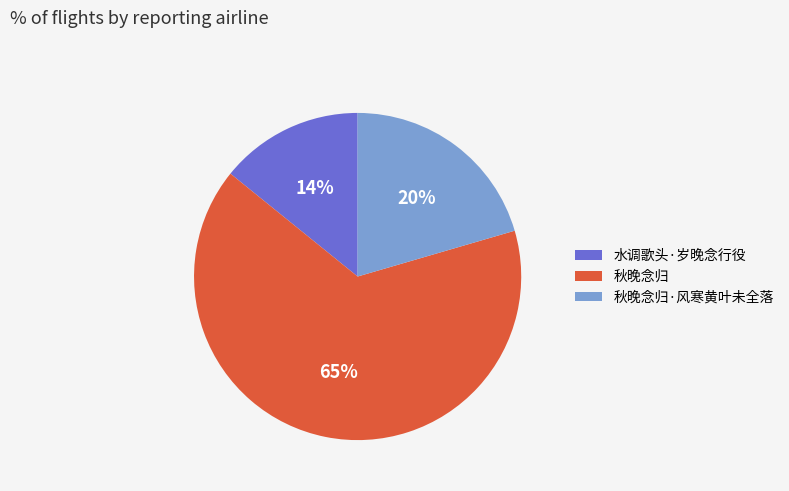

Is the sum of 秋晚念归·风寒黄叶未全落 and 水调歌头·岁晚念行役 greater than half?

No